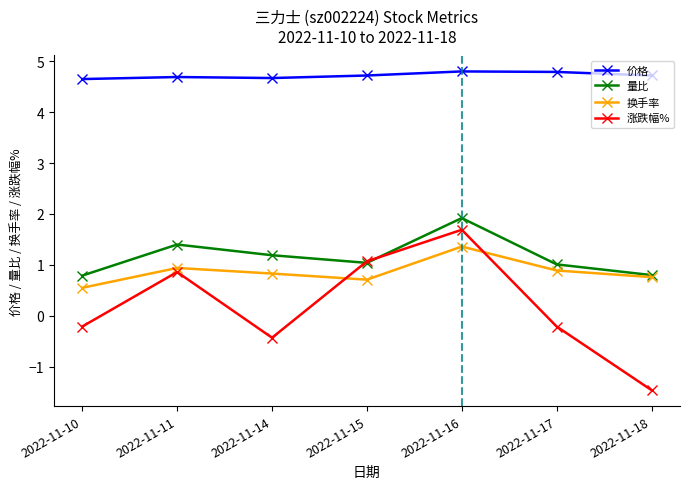

Between 2022-11-11 and 2022-11-17, which series saw the biggest shift?

涨跌幅%